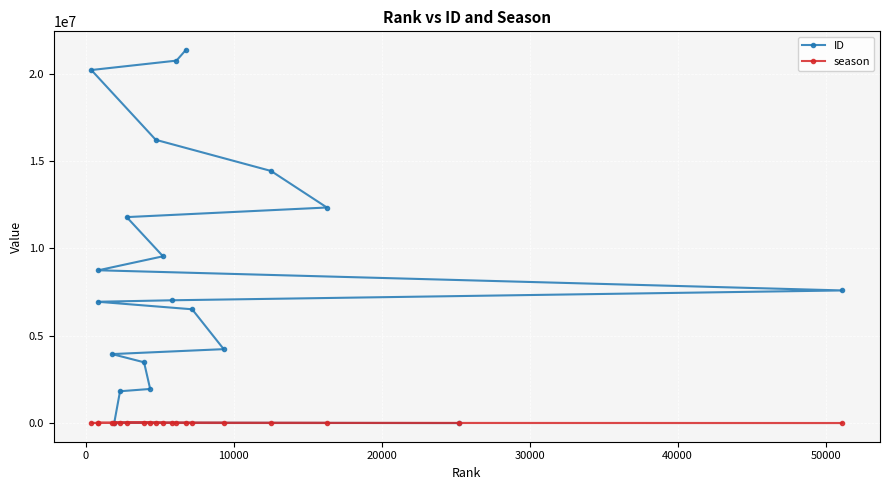

Which series has the largest total across all categories?

ID